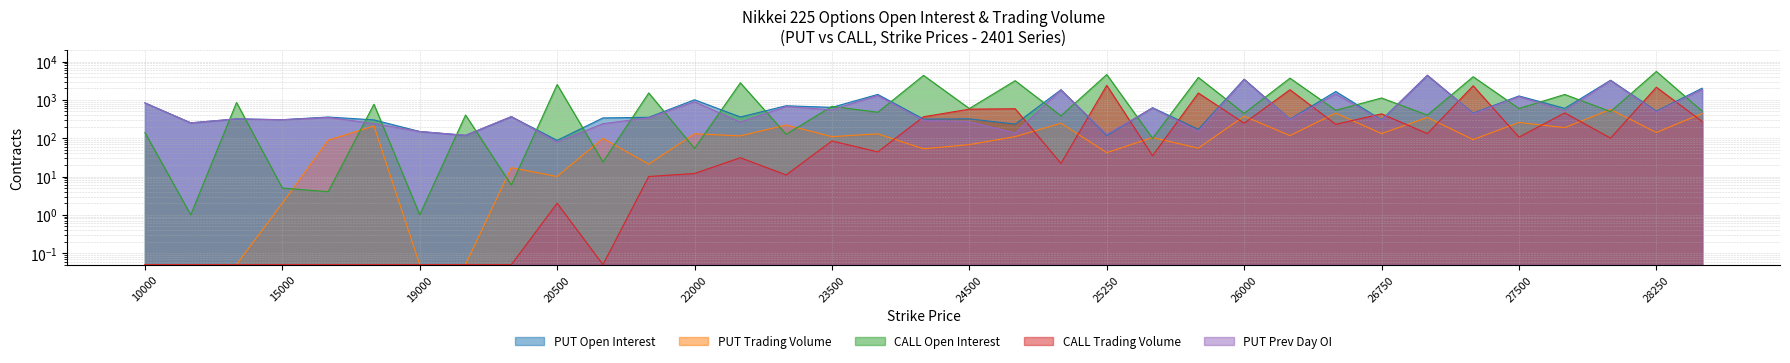

Which category has the highest value in the PUT Prev Day OI series?

27000